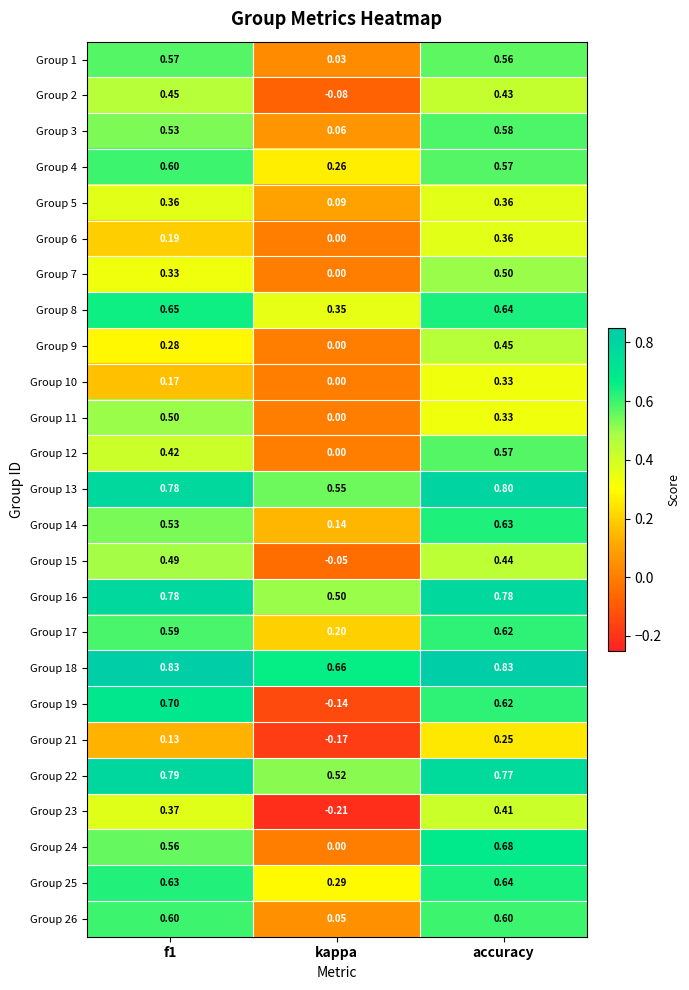

At which label does Group 24 reach its minimum?

kappa